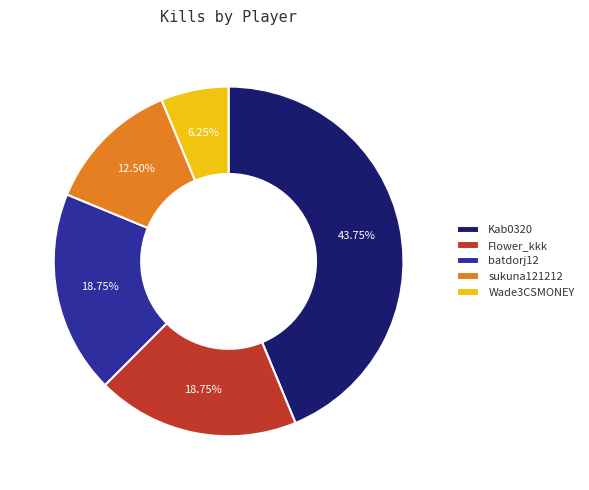

What is the largest slice in the pie chart?

Kab0320